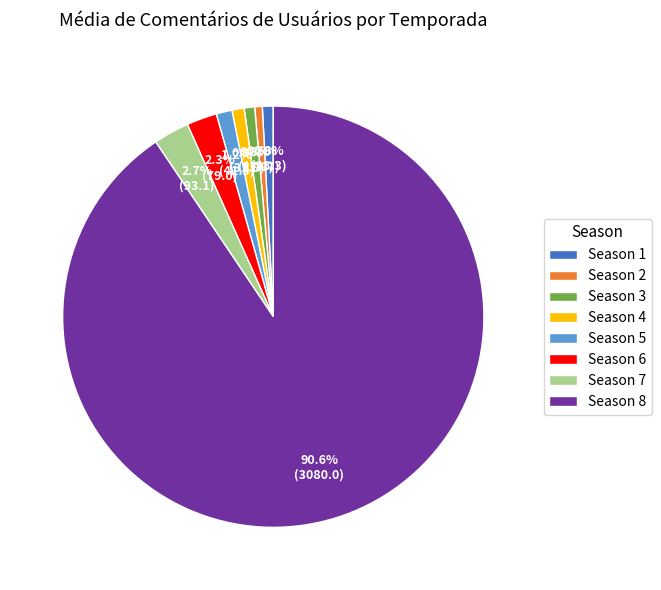

How many segments does this pie chart have?

8